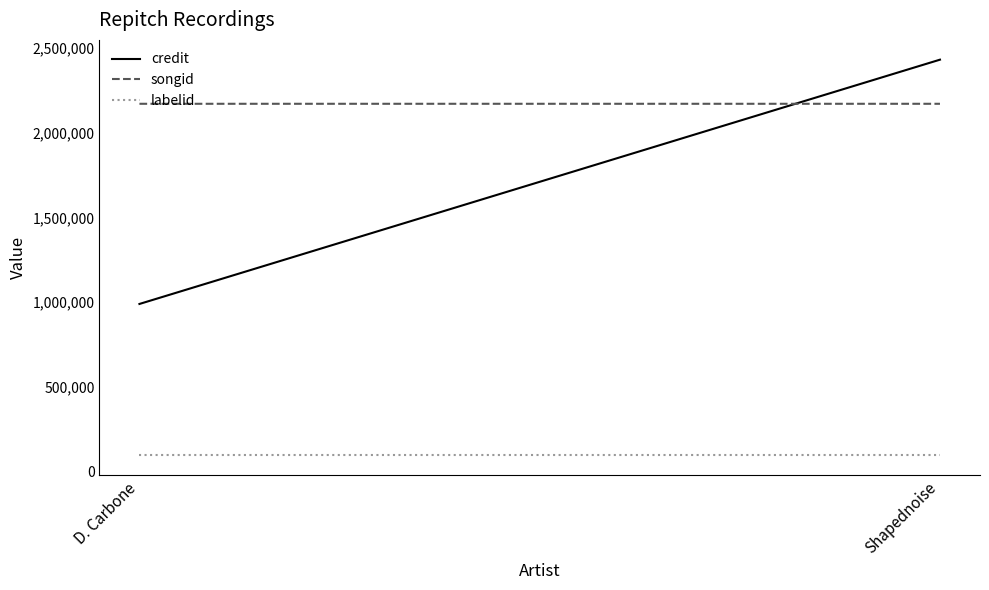

Is it true that labelid equals 157160 at Shapednoise?

False